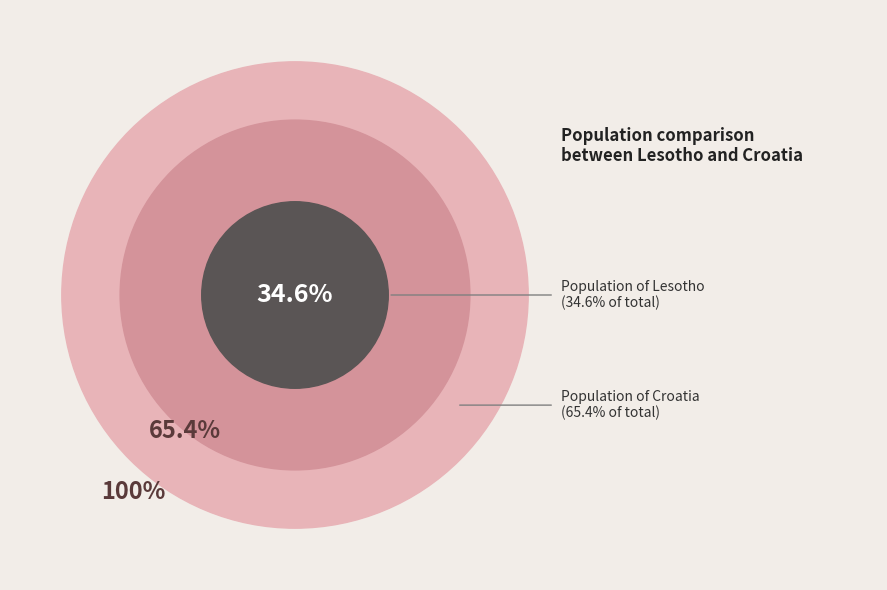

Approximately how many times larger is the value at Croatia compared to Lesotho?

1.9